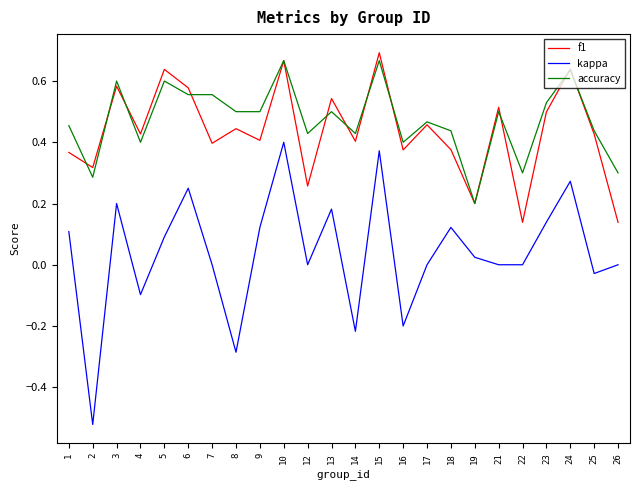

Is the value of f1 at 5 greater than the value of kappa at 26?

Yes